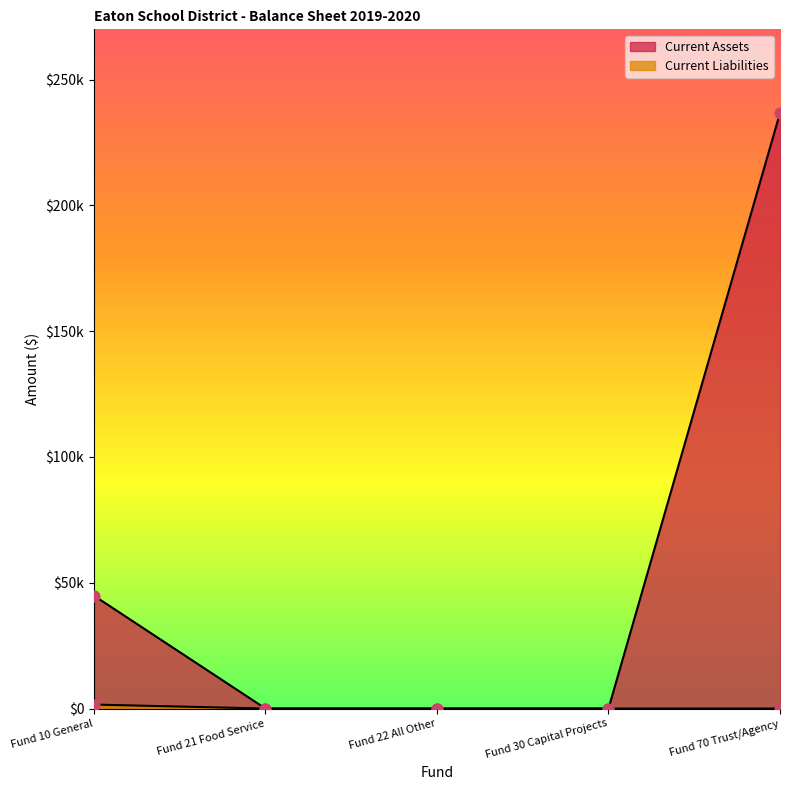

At which category is the sum across all series the highest?

Fund 70 Trust/Agency